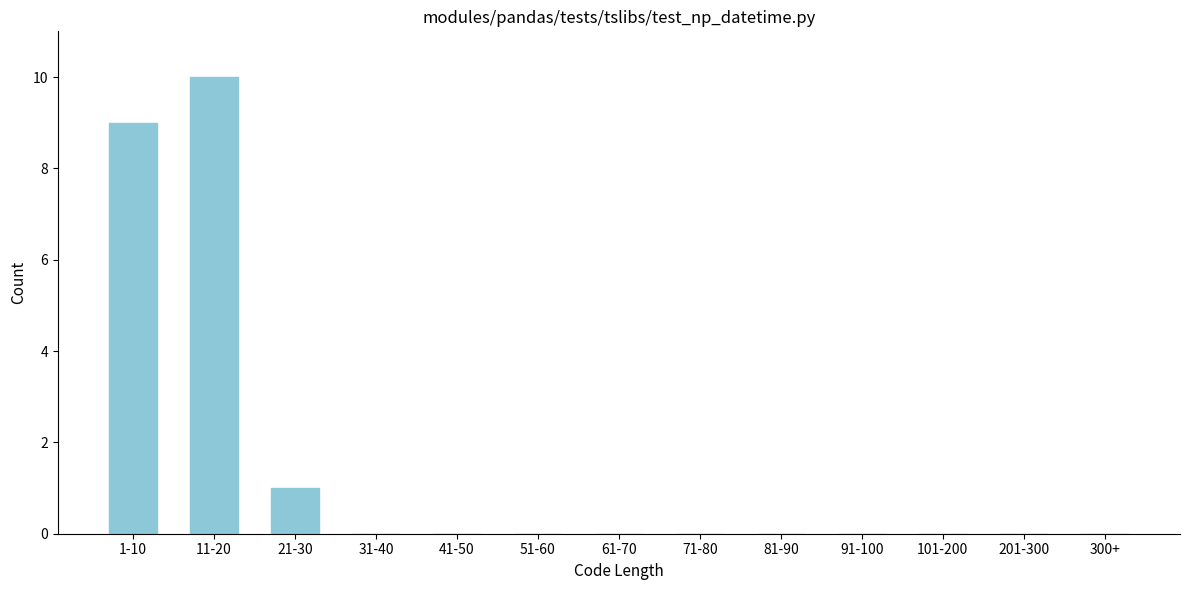

Reading left to right, what are all the values shown in this chart?

1-10=9	11-20=10	21-30=1	31-40=0	41-50=0	51-60=0	61-70=0	71-80=0	81-90=0	91-100=0	101-200=0	201-300=0	300+=0